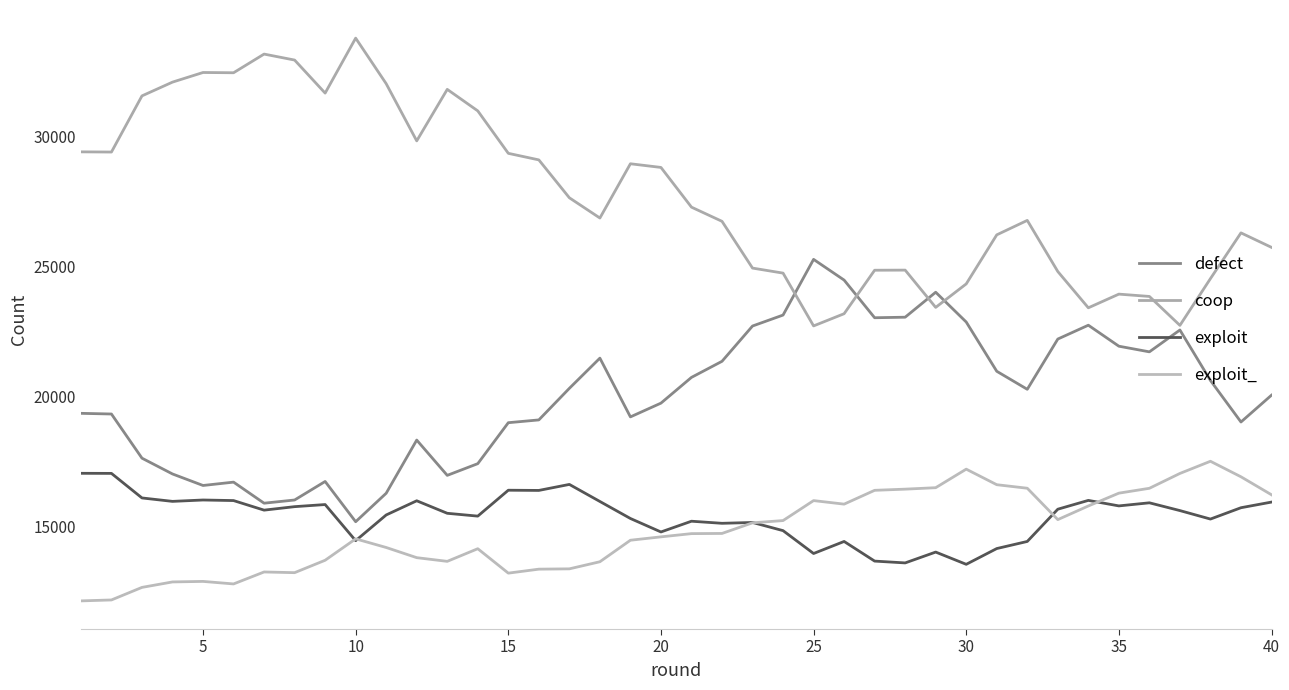

Reading left to right, list all the values displayed in this chart.

defect: 19366	19340	17642	17035	16592	16721	15911	16034	16746	15199	16294	18338	16981	17431	19006	19113	20327	21488	19229	19758	20748	21366	22723	23144	25285	24489	23041	23062	24022	22877	20983	20290	22222	22754	21947	21730	22570	20630	19033	20064
coop: 29419	29412	31571	32100	32470	32460	33178	32948	31678	33791	32039	29841	31821	30994	29362	29110	27653	26875	28961	28820	27293	26748	24950	24757	22727	23196	24868	24872	23439	24342	26228	26784	24818	23423	23949	23860	22748	24546	26304	25747
exploit: 17060	17057	16113	15981	16034	16012	15644	15778	15859	14470	15459	16004	15523	15414	16410	16402	16633	15977	15323	14805	15218	15138	15170	14856	13977	14440	13685	13615	14032	13561	14167	14440	15680	16019	15807	15926	15627	15301	15737	15954
exploit_: 12155	12191	12674	12884	12904	12807	13267	13240	13717	14540	14208	13817	13675	14161	13222	13375	13387	13660	14487	14617	14741	14748	15157	15243	16011	15875	16406	16451	16507	17220	16622	16486	15280	15804	16297	16484	17055	17523	16926	16235